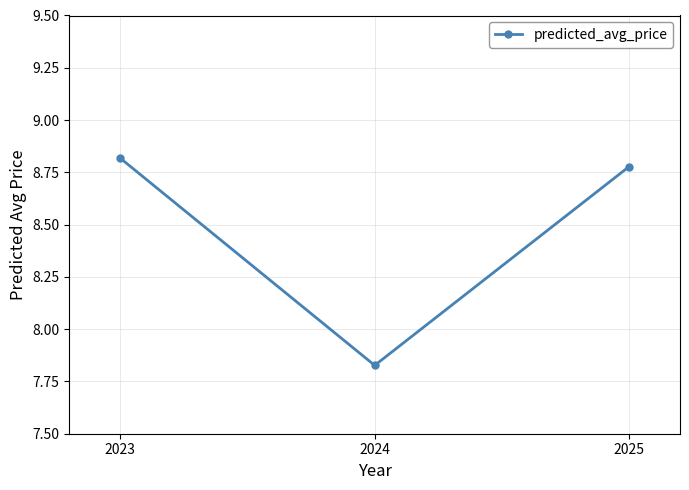

What is the average value?

8.5